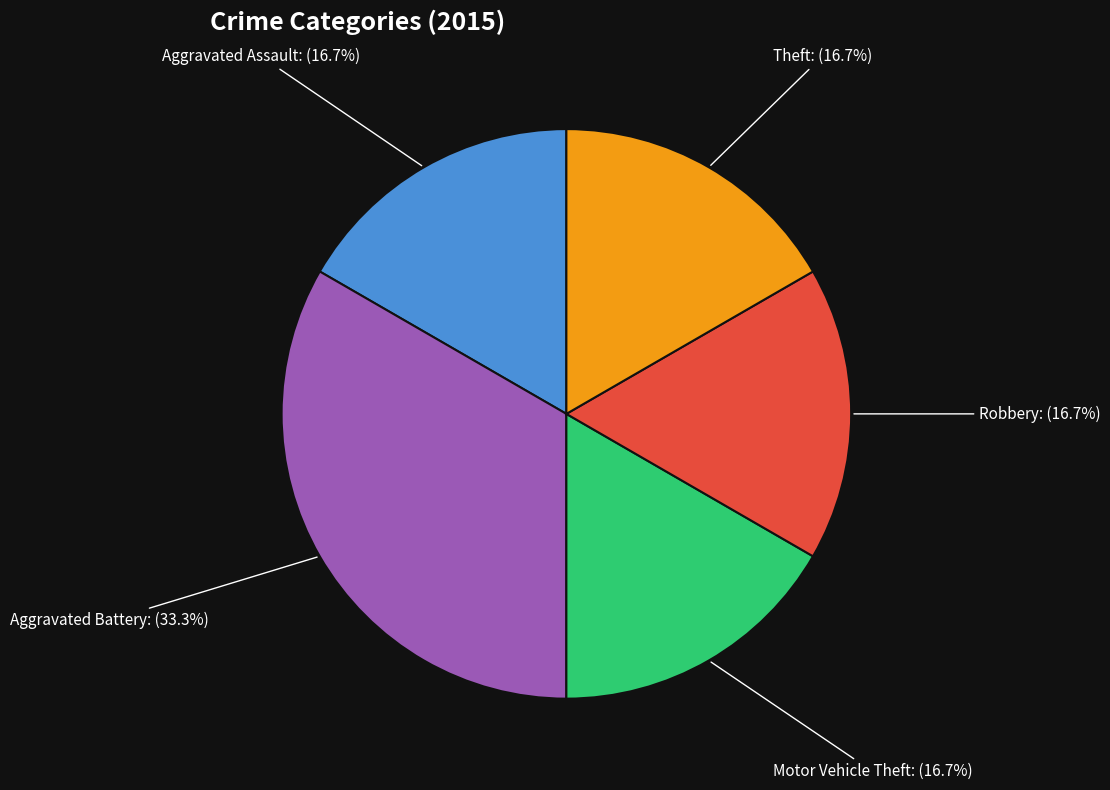

Is it true that Aggravated Assault is 8% of the pie?

False